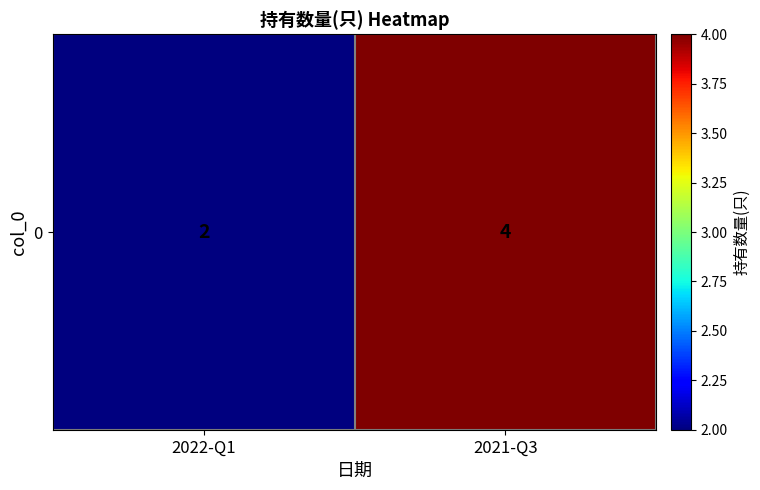

The value at 2021-Q3 is 6. True or false?

False